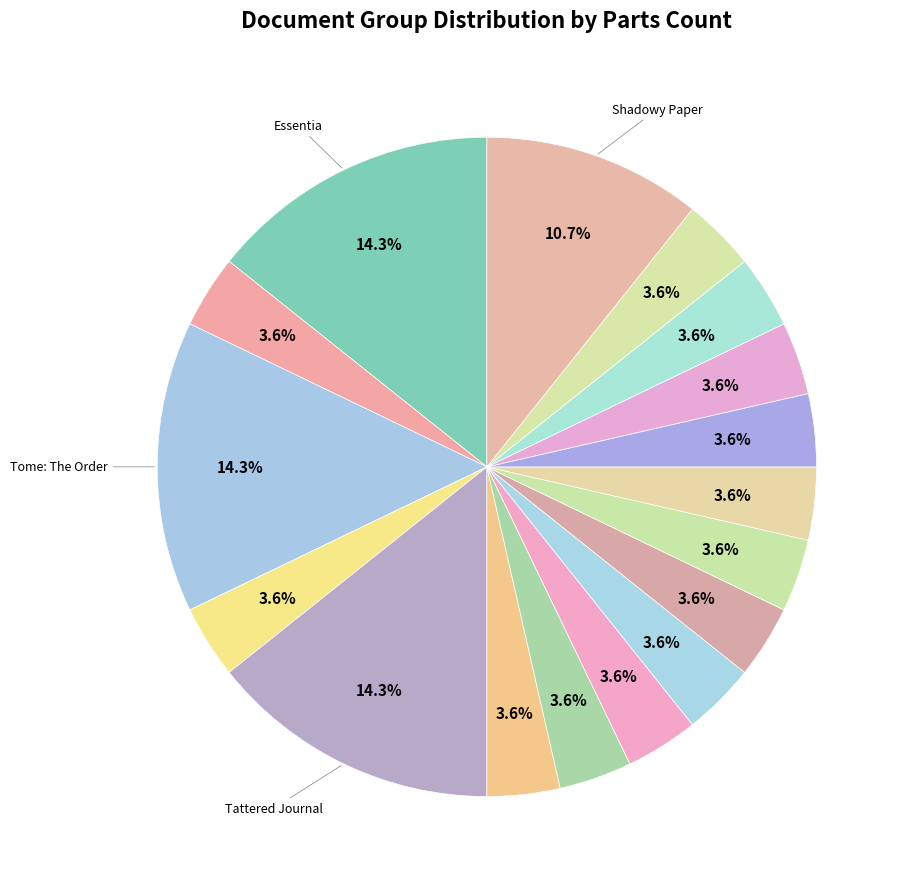

How many segments does this pie chart have?

17